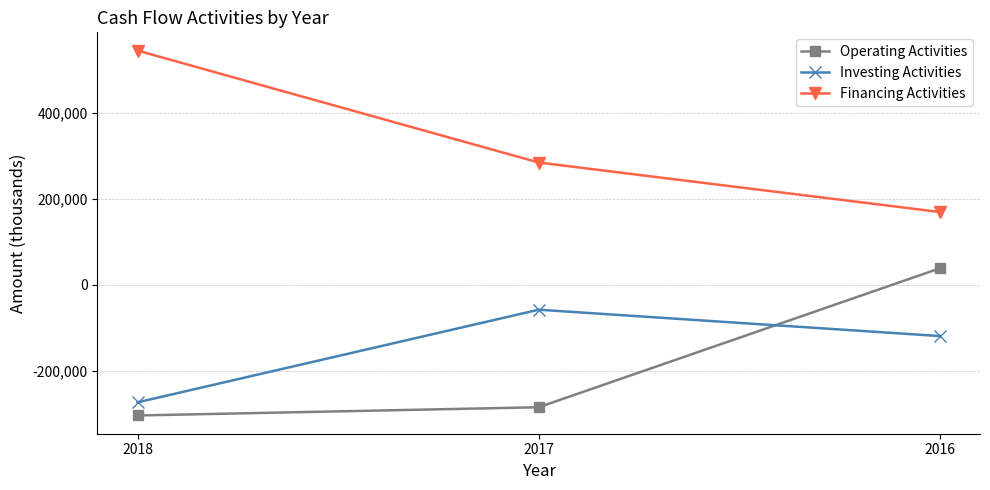

What is the difference between the Operating Activities values at 2018 and 2016?

342983